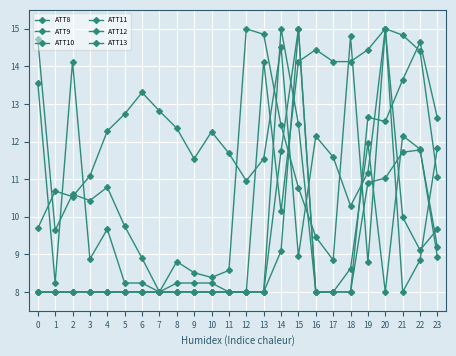

How many values in the ATT8 series exceed 9?

14